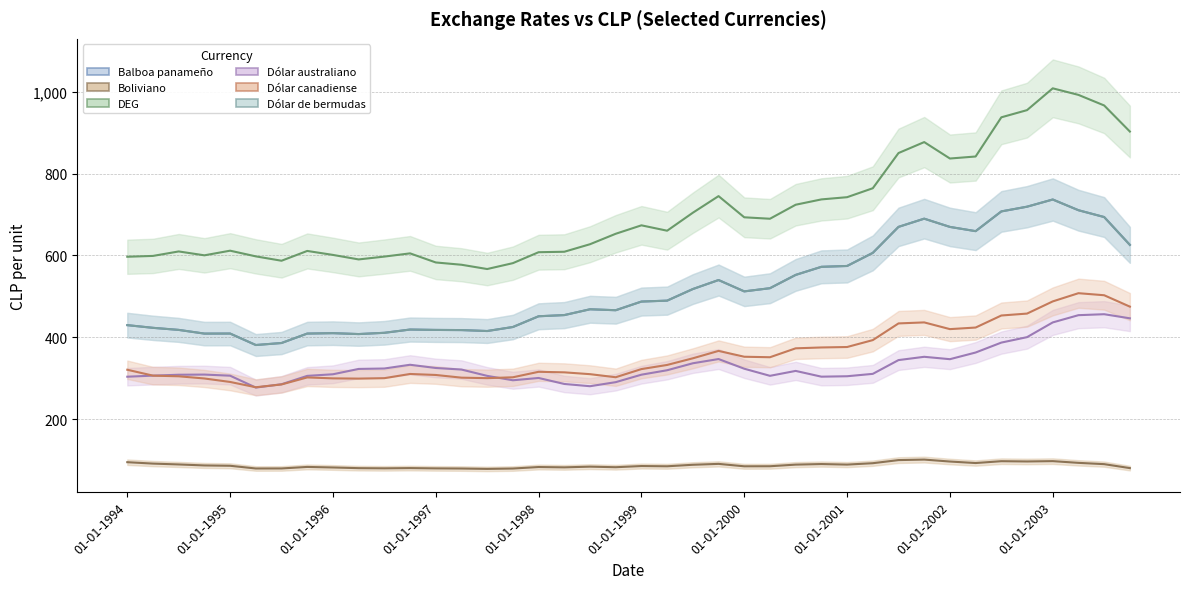

What is the smallest value displayed?

78.9